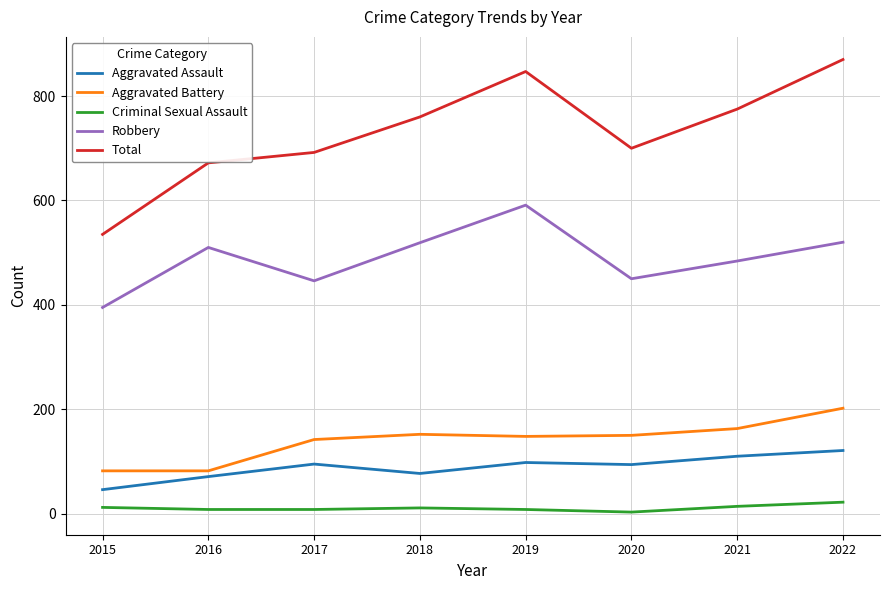

True or false: Aggravated Battery and Aggravated Assault cross at least once.

False